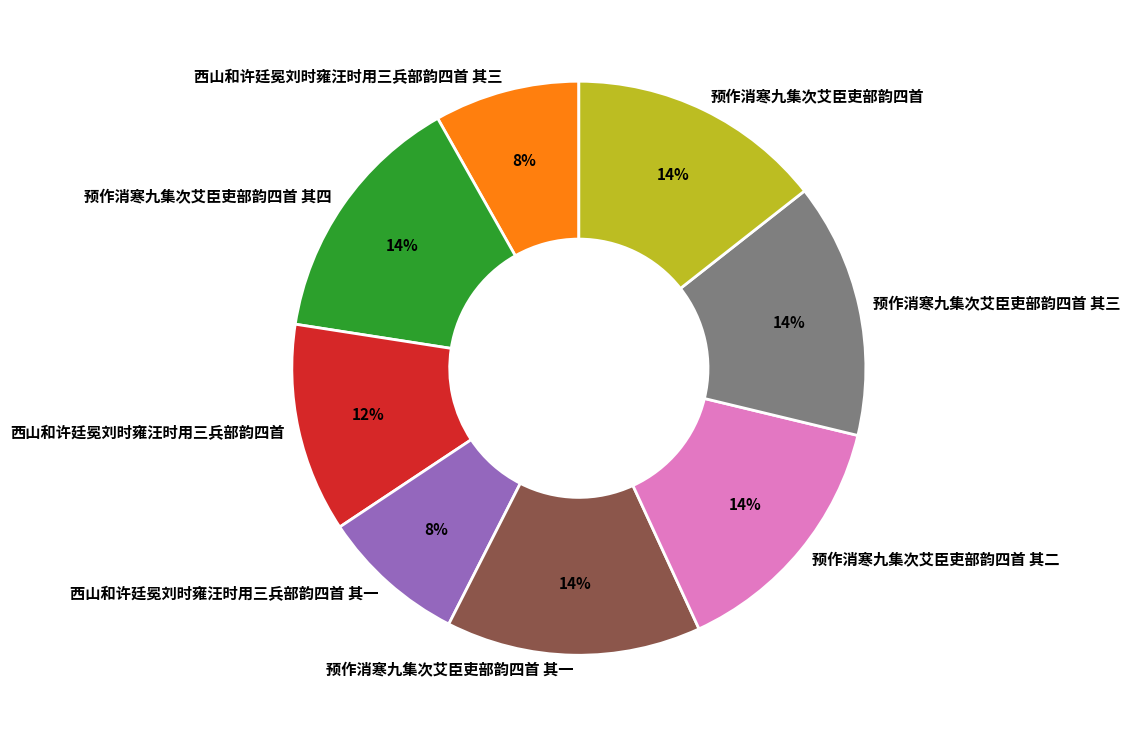

The 西山和许廷冕刘时雍汪时用三兵部韵四首 其三 slice represents 8% of the pie. True or false?

True